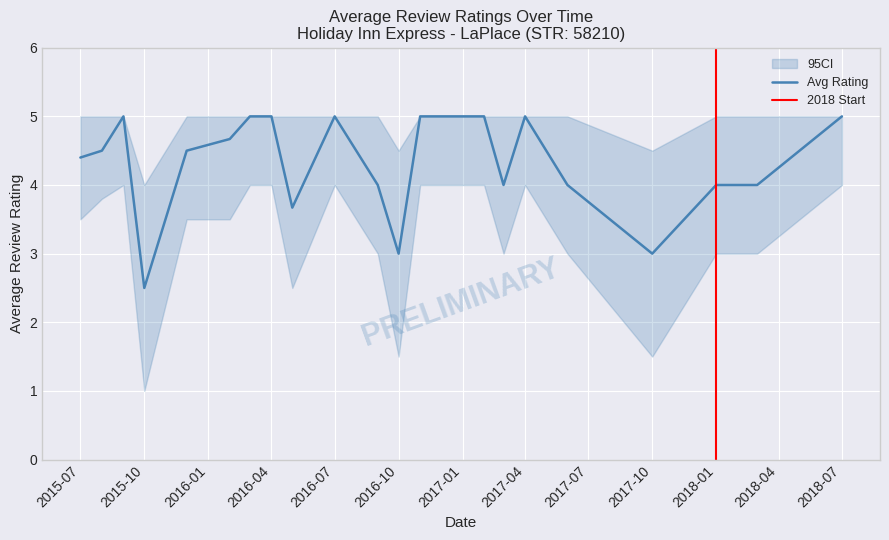

What is the label of the 5th point from the right?

2017-06